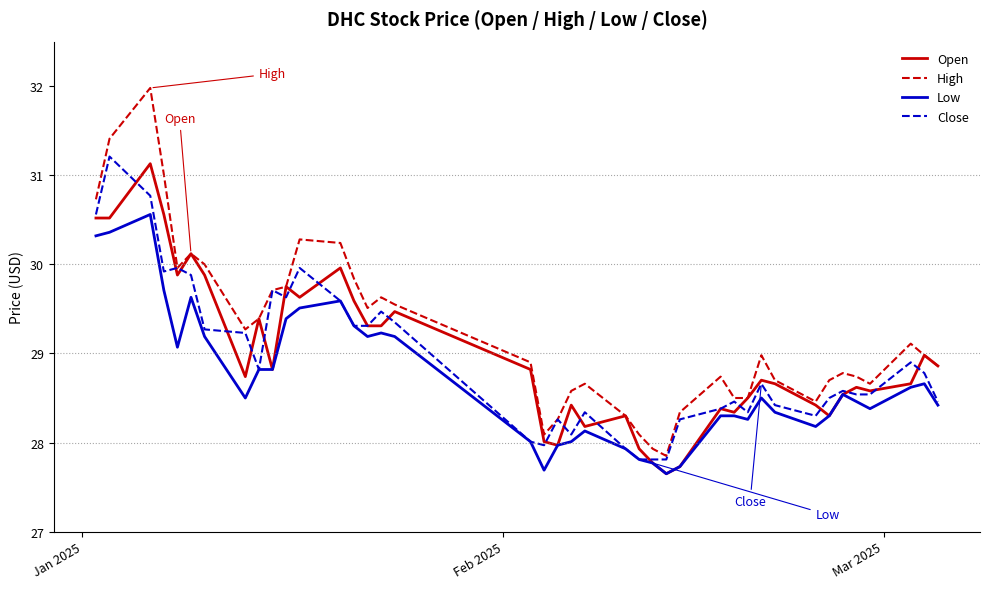

What is the difference between the maximum and minimum values in the Close series?

3.4